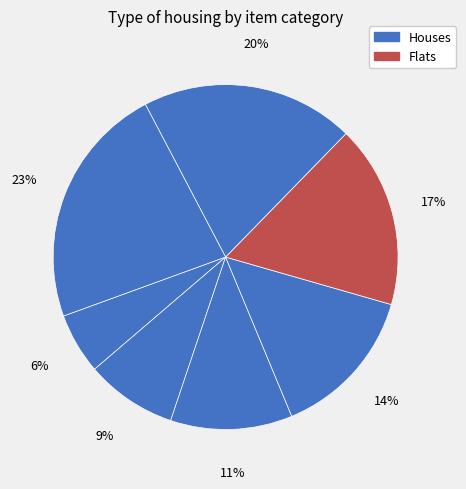

Does any single category account for the majority?

No